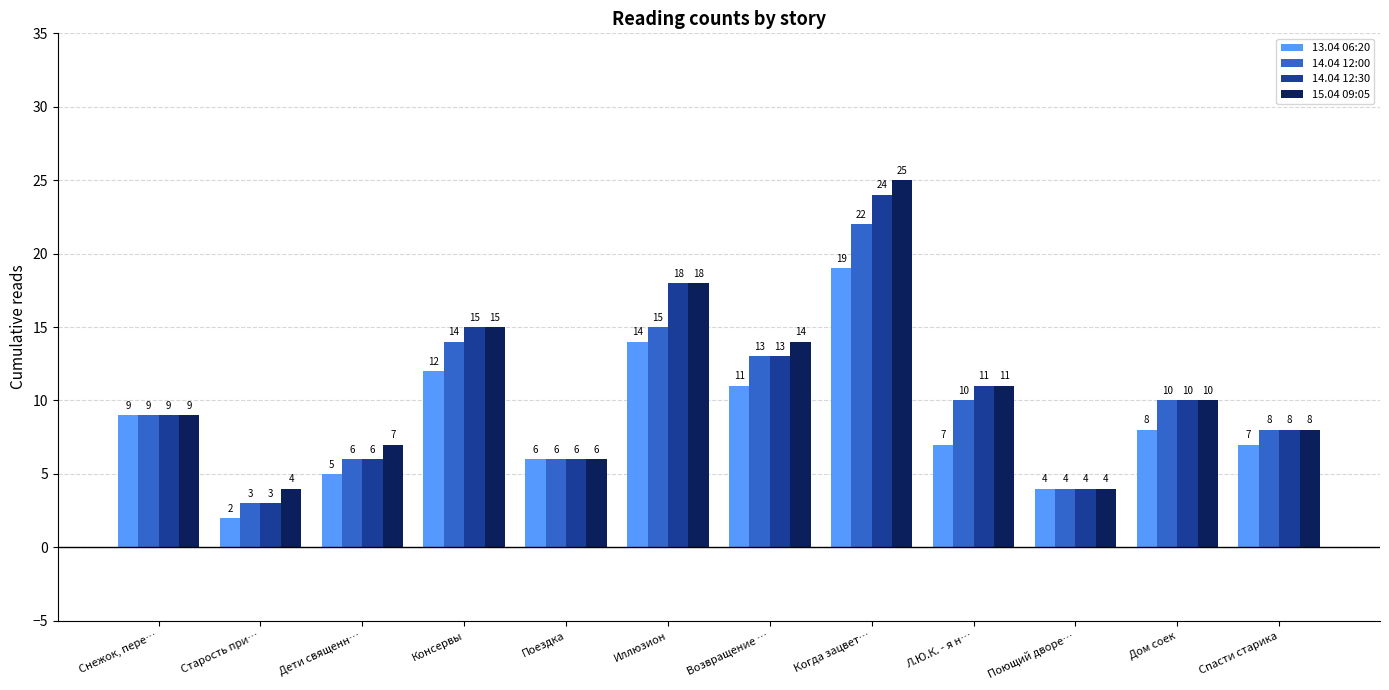

Count the number of categories in the chart.

12